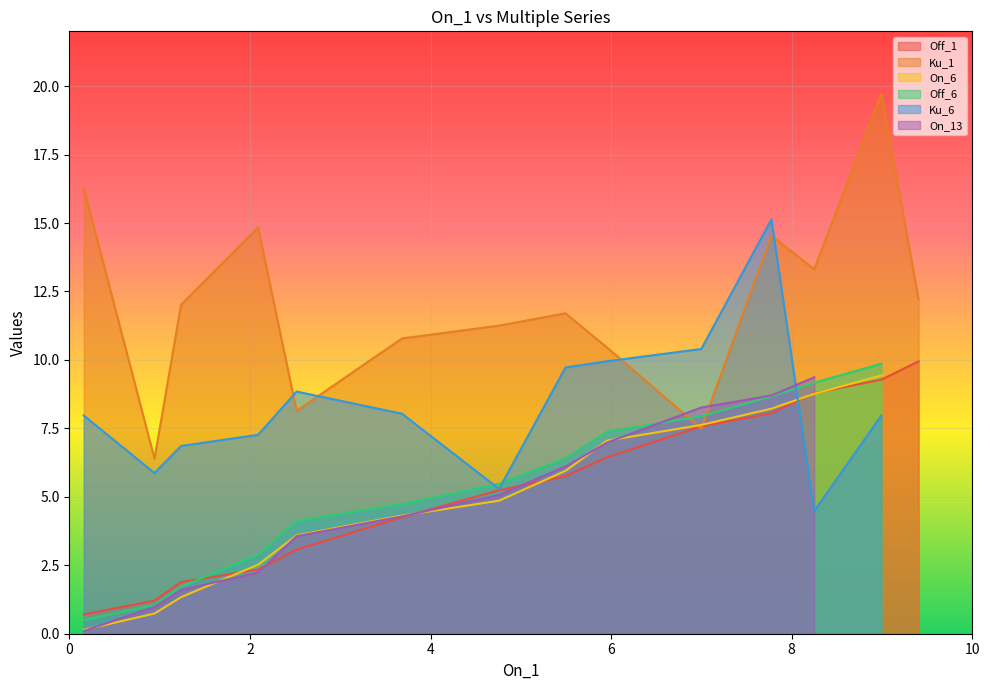

What is the maximum value for Off_1?

9.9